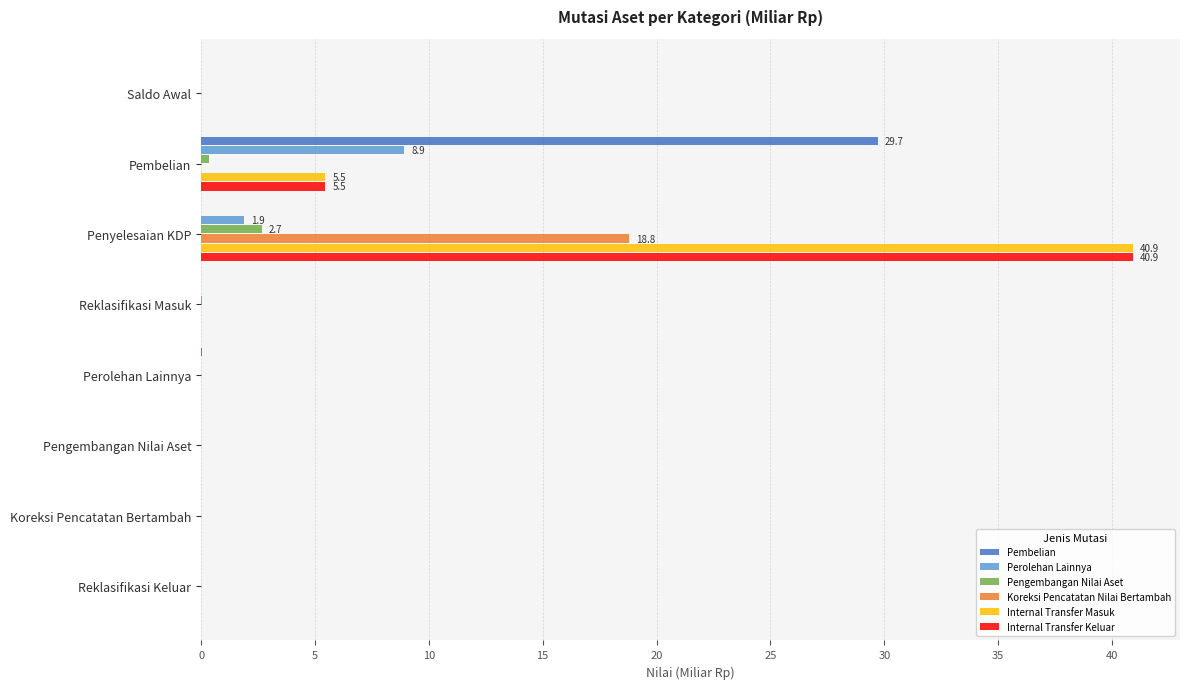

What is the maximum value shown in the chart?

40.9